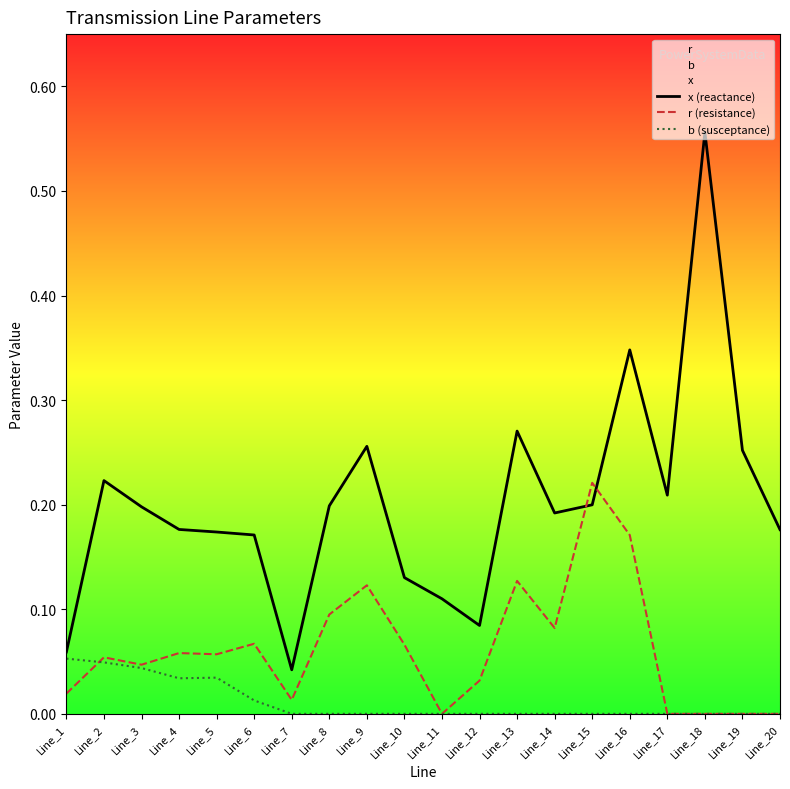

Where do b (susceptance) and r (resistance) first cross each other?

Line_1 and Line_2